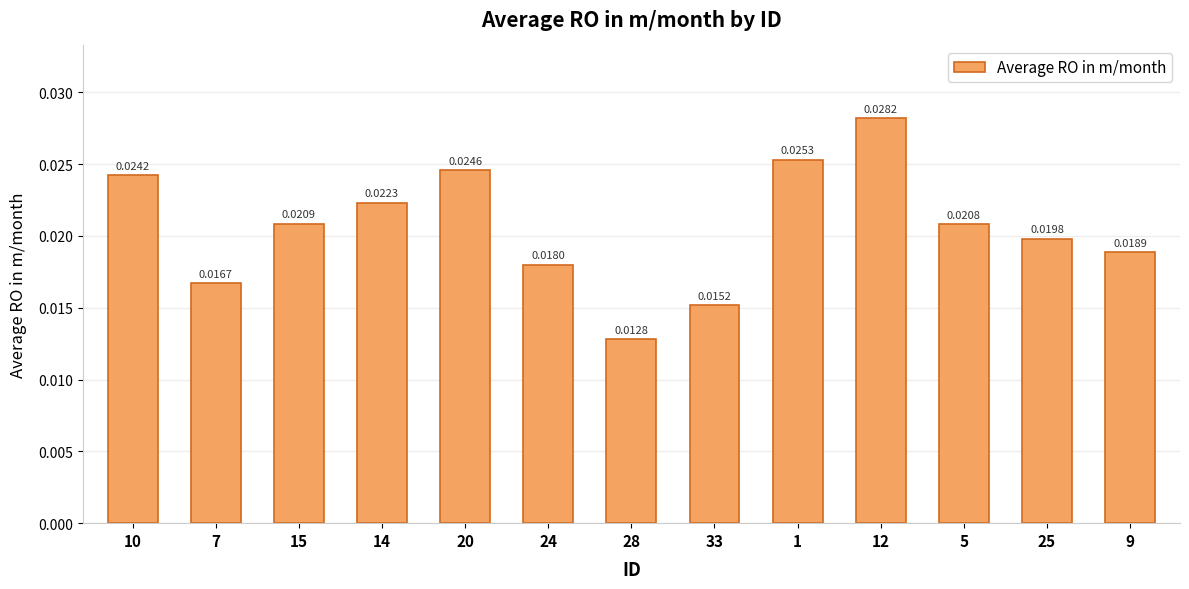

Which label corresponds to the largest value in the chart?

12